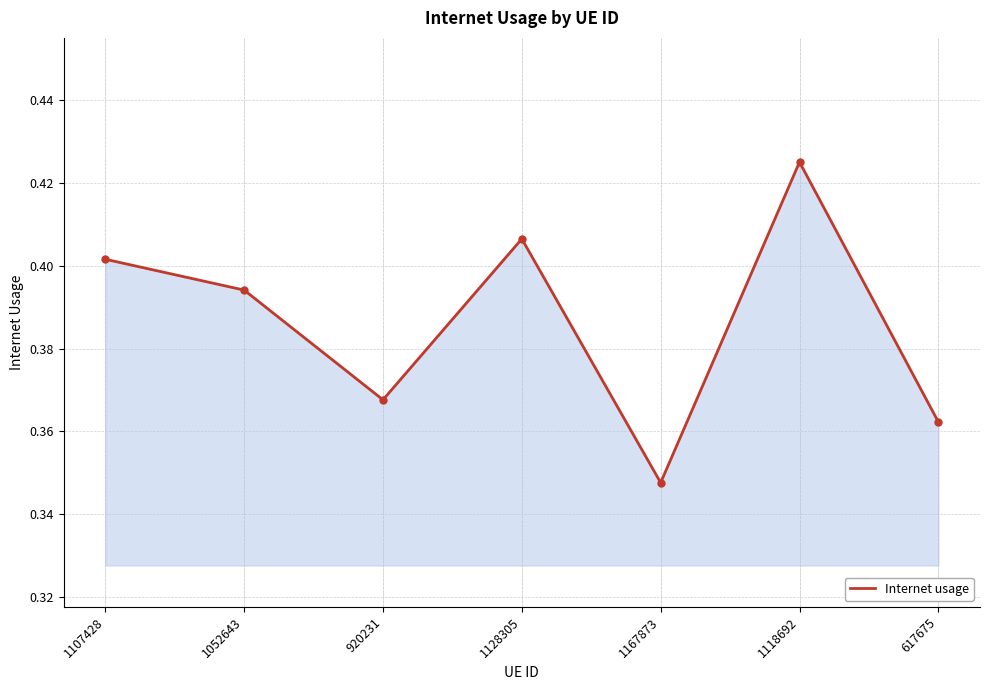

What position from the right is 1052643?

6